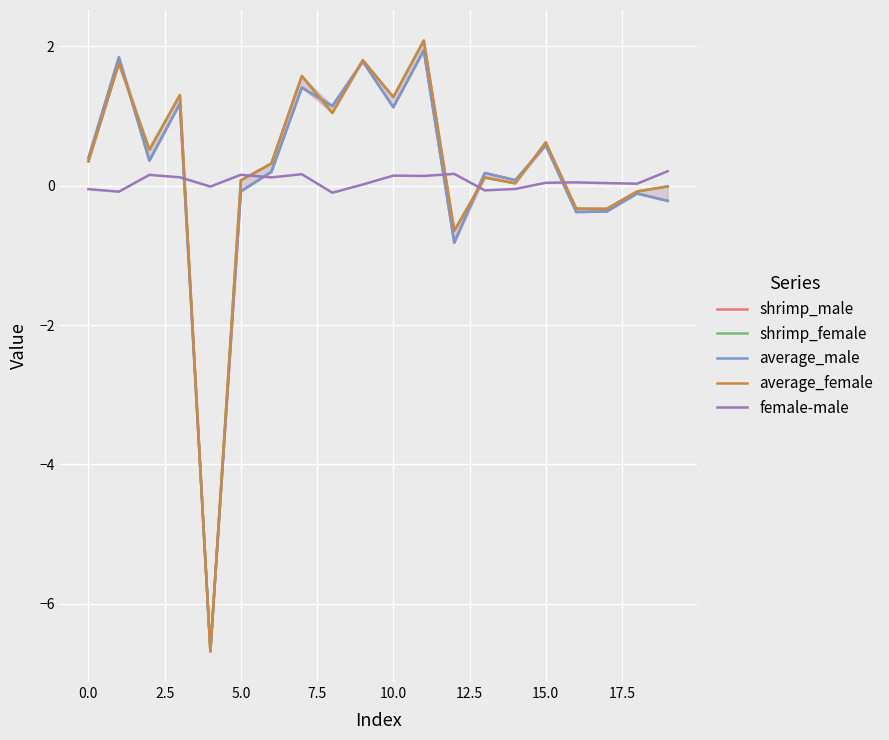

How many intersections are there between shrimp_female and shrimp_male?

7